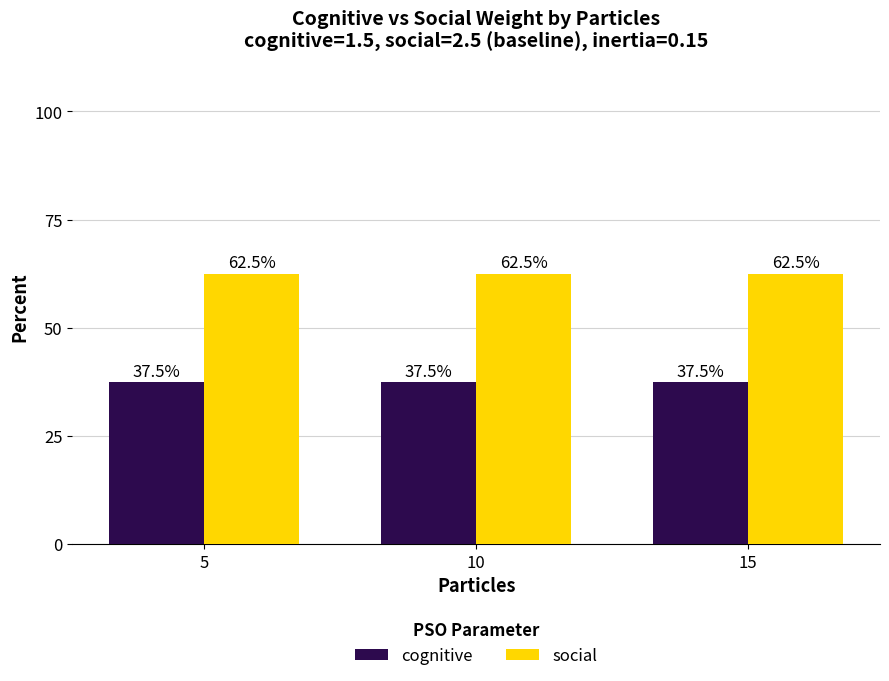

What is the difference between the highest and lowest values at 15?

25.0